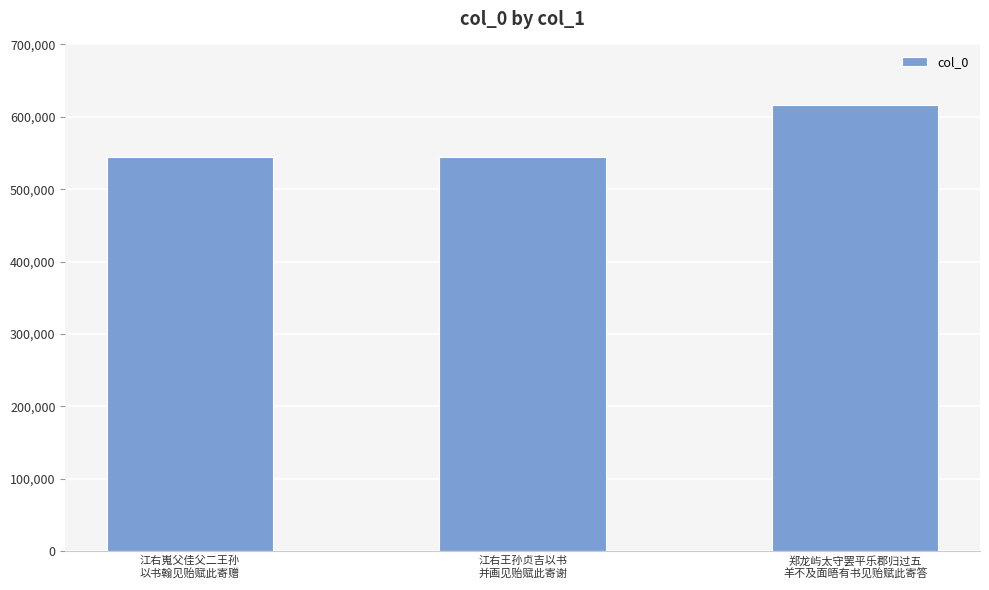

What is the greatest value displayed?

615997